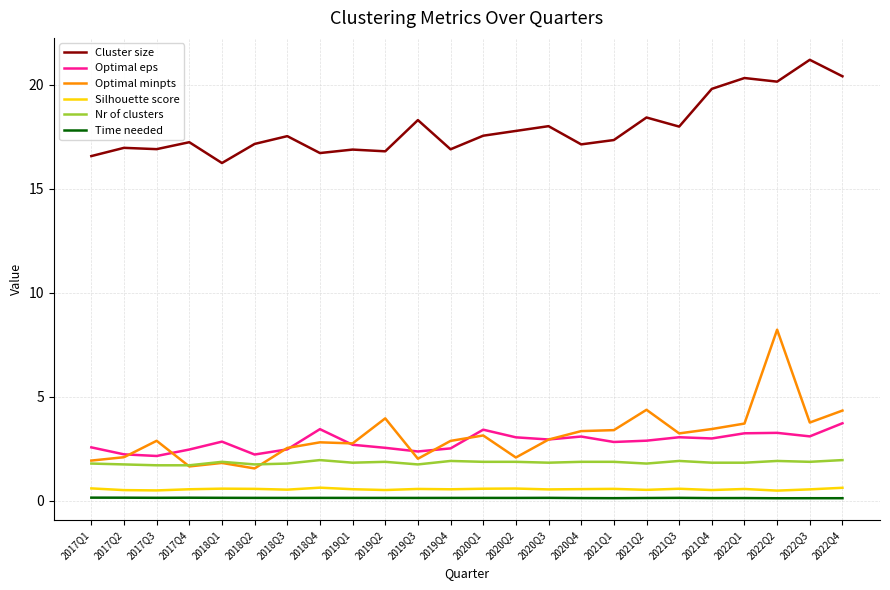

True or false: Time needed and Cluster size intersect in this chart.

False